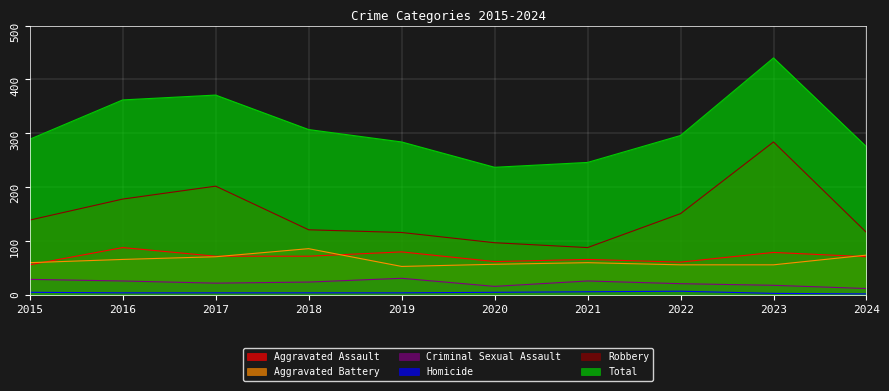

True or false: Total and Homicide cross at least once.

False